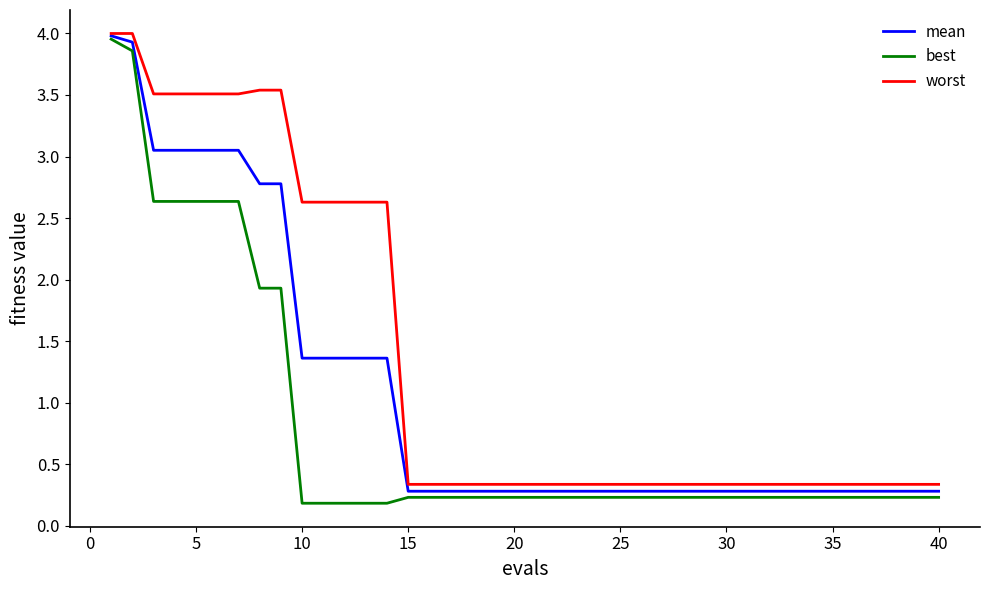

Which series has the largest range (max minus min)?

best